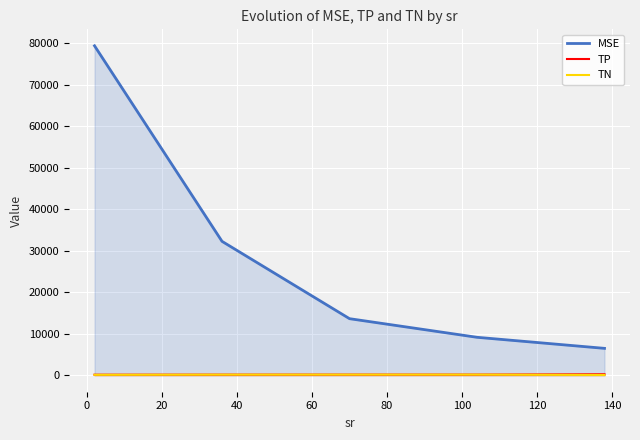

Which series has the largest range (max minus min)?

MSE